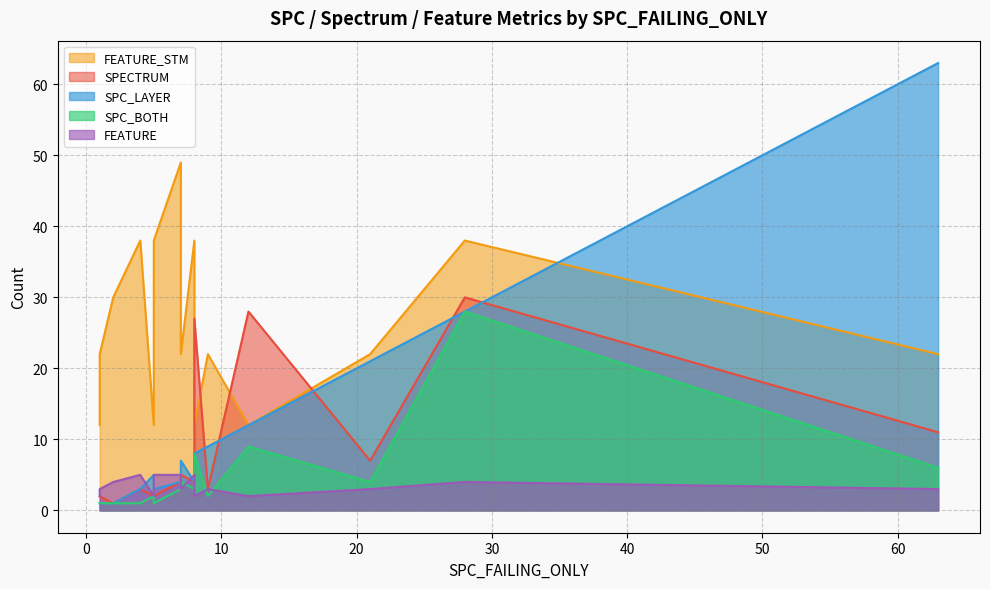

What are all the series names shown in the legend?

SPC_LAYER, SPECTRUM, SPC_BOTH, FEATURE_STM, FEATURE